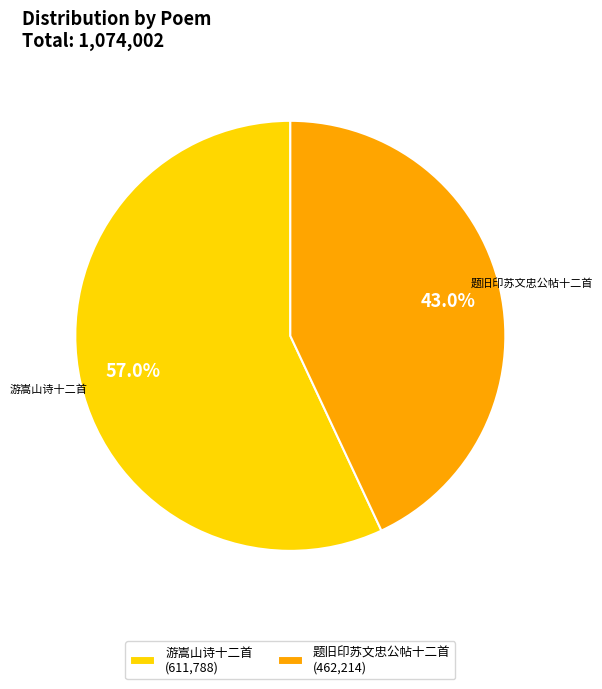

What is the largest slice in the pie chart?

游嵩山诗十二首 (611,788)